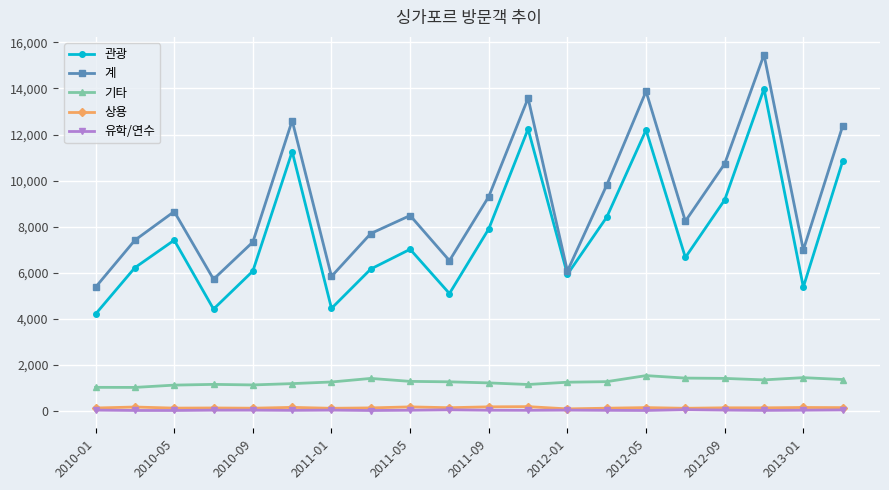

True or false: 계 and 상용 intersect in this chart.

False